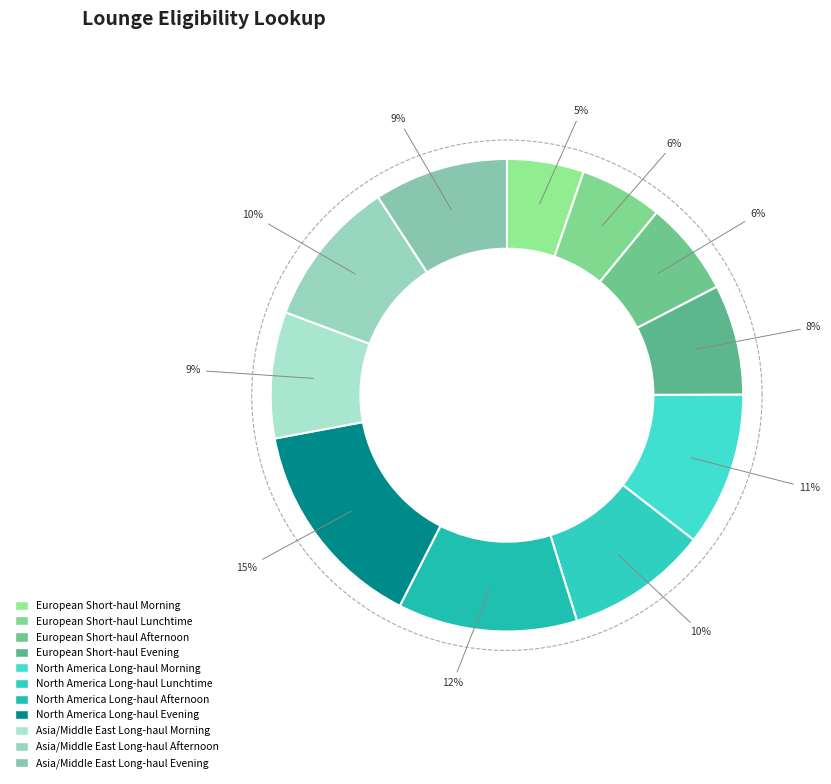

To the nearest percent, what is the average slice percentage?

9%